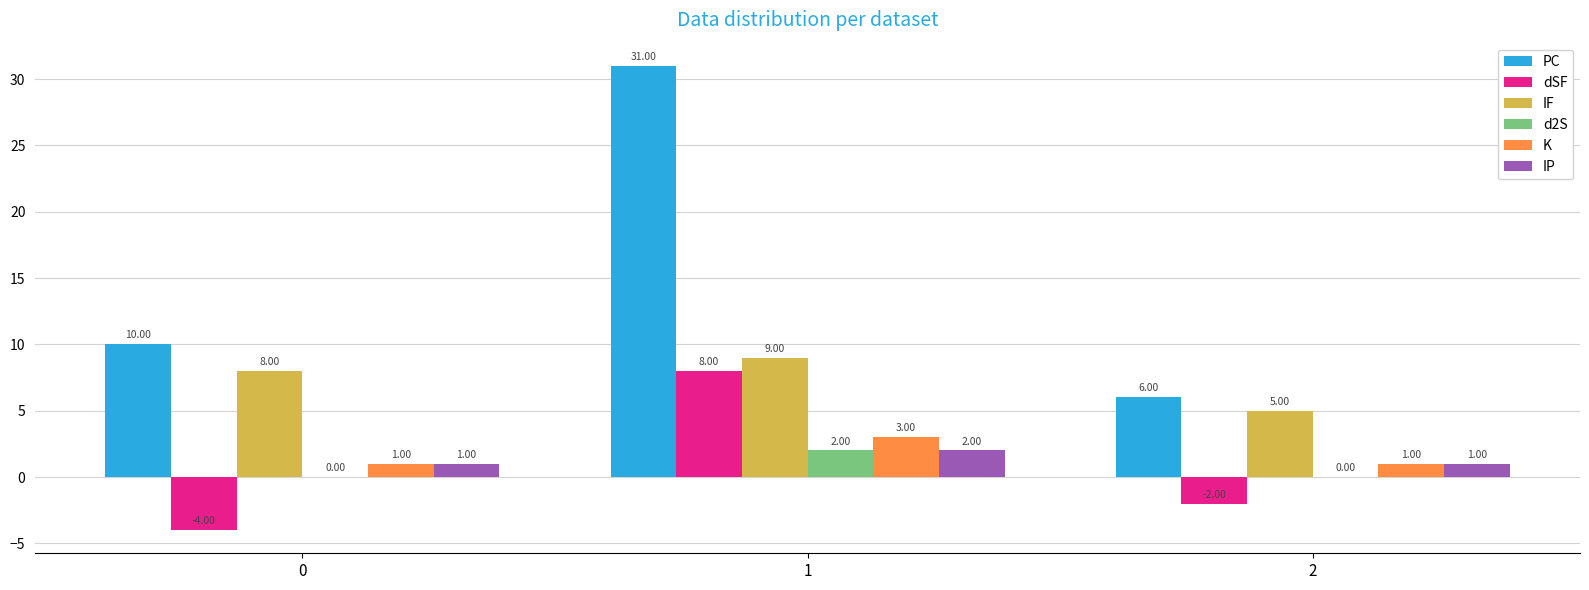

Does the chart contain stacked bars?

No